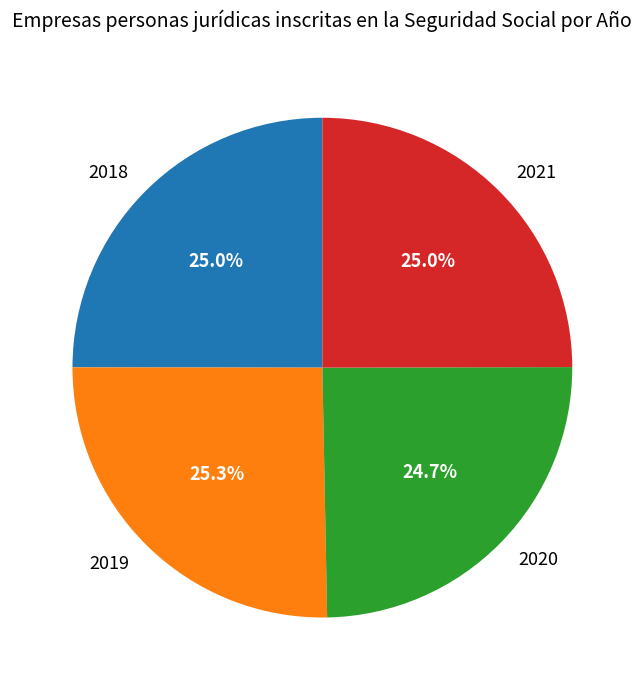

To the nearest percent, what is the combined percentage of 2021 and 2018?

50%